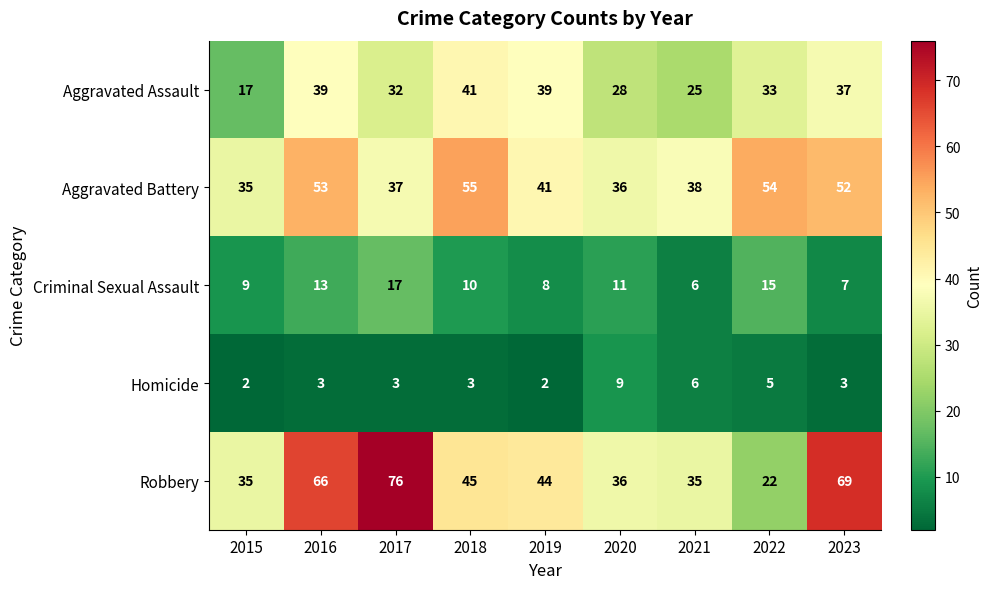

What is the average value of the Aggravated Battery series?

45